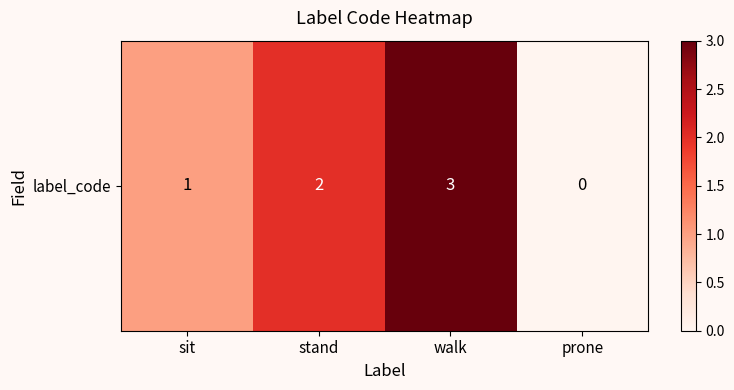

What is the sum of the values at prone and sit?

1